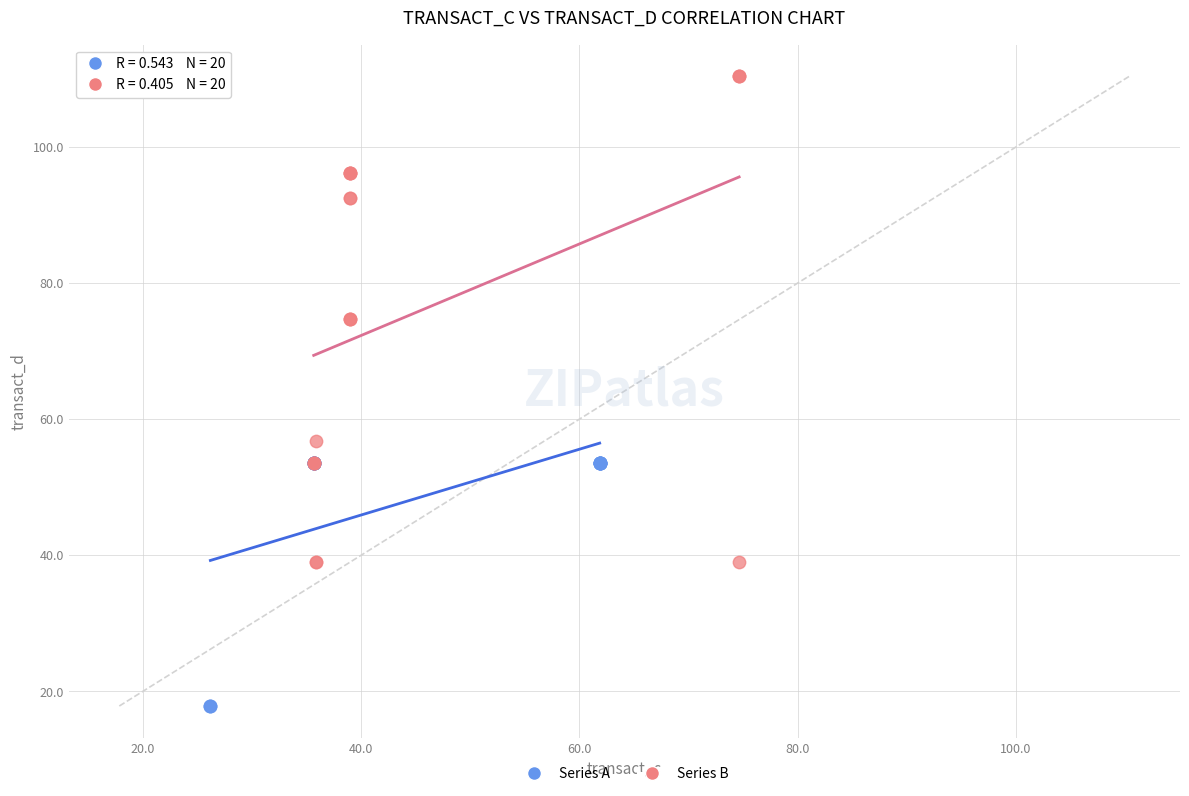

Which series contains the highest Y value?

Series B